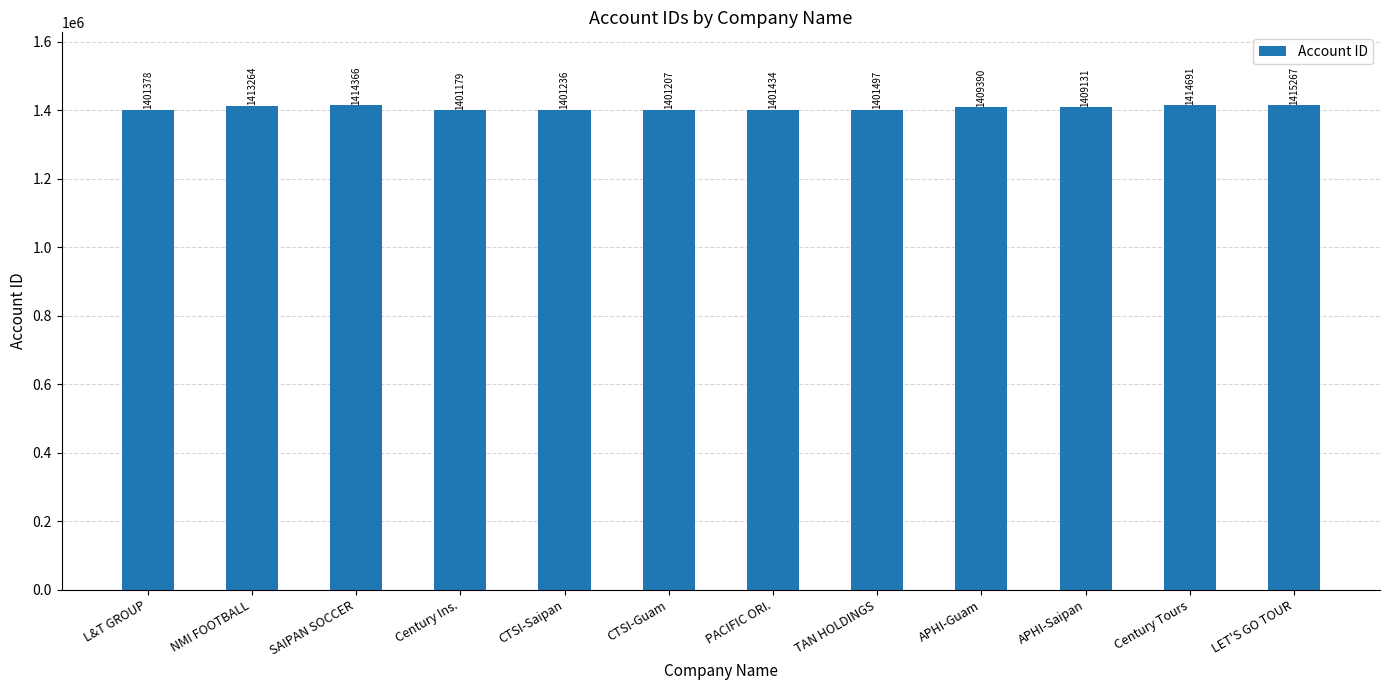

Rank the categories by value from highest to lowest.

LET'S GO TOUR, Century Tours, SAIPAN SOCCER, NMI FOOTBALL, APHI-Guam, APHI-Saipan, TAN HOLDINGS, PACIFIC ORI., L&T GROUP, CTSI-Saipan, CTSI-Guam, Century Ins.